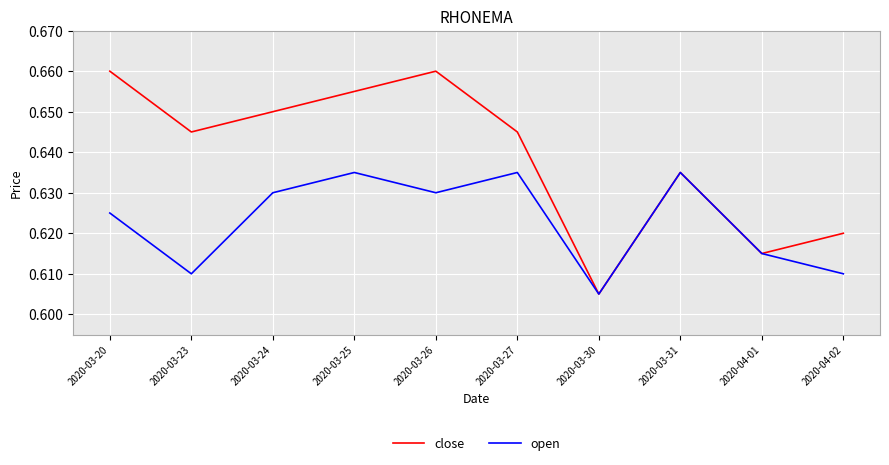

What position from the left is 2020-04-01?

9